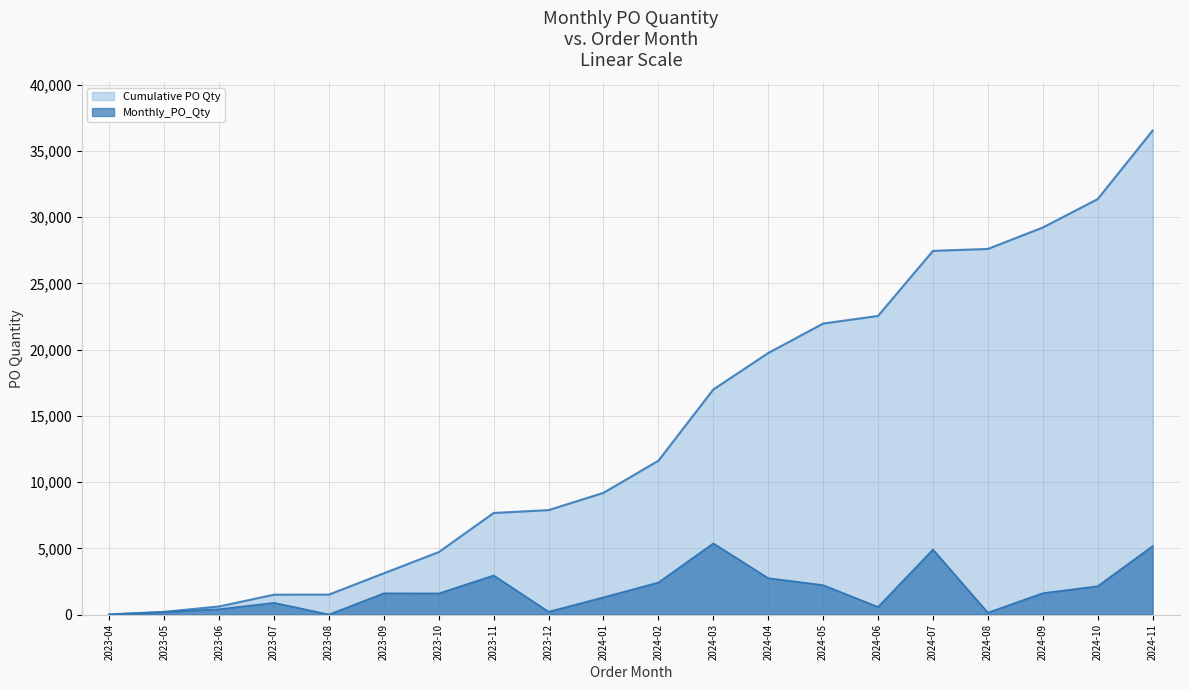

Read the Monthly_PO_Qty value at 2024-01, to the nearest 100.

1300